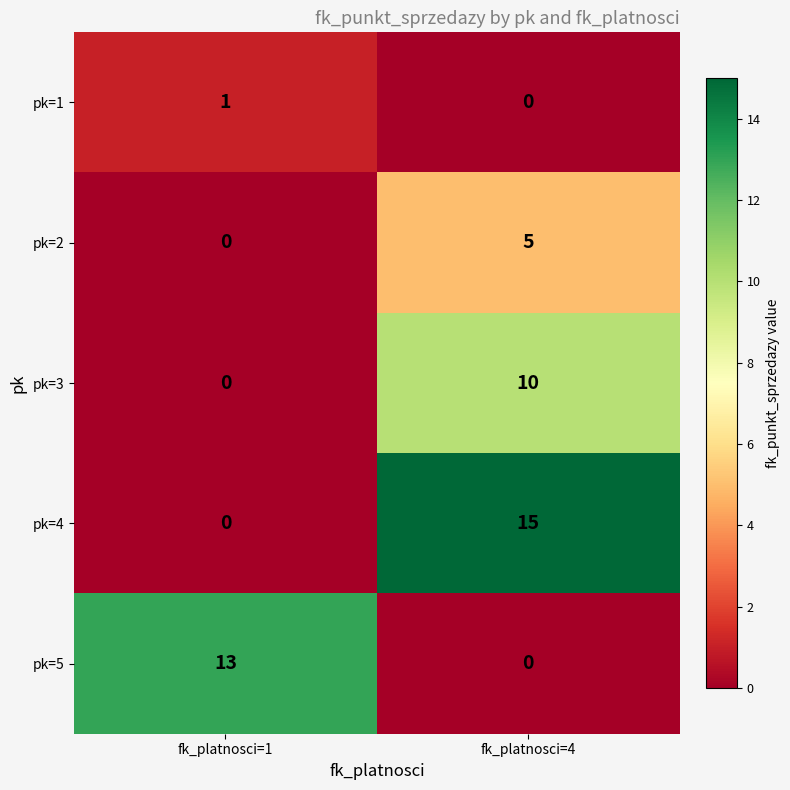

Reading left to right, transcribe all the data shown in this chart.

pk=1: fk_platnosci=1=1	fk_platnosci=4=0
pk=2: fk_platnosci=1=0	fk_platnosci=4=5
pk=3: fk_platnosci=1=0	fk_platnosci=4=10
pk=4: fk_platnosci=1=0	fk_platnosci=4=15
pk=5: fk_platnosci=1=13	fk_platnosci=4=0